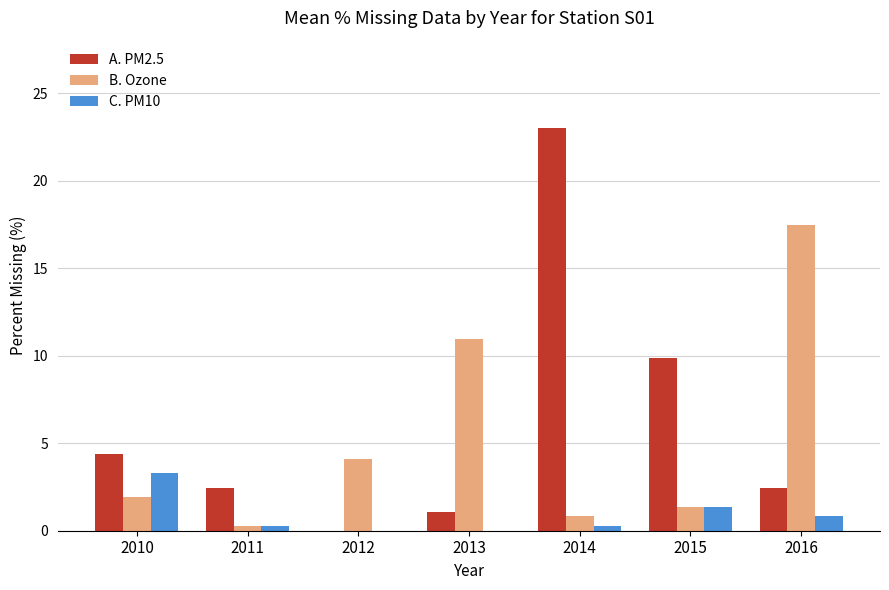

What is the spread (max minus min) of values at 2014?

22.7